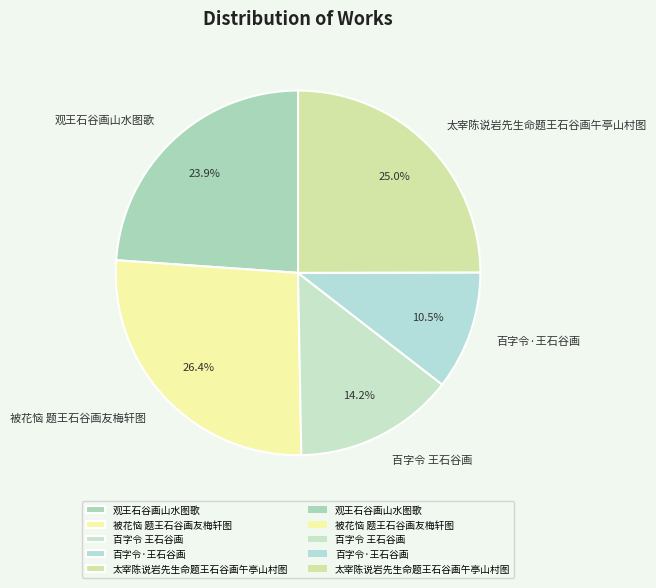

Combined, what portion of the pie is 太宰陈说岩先生命题王石谷画午亭山村图 and 被花恼 题王石谷画友梅轩图?

51.4%